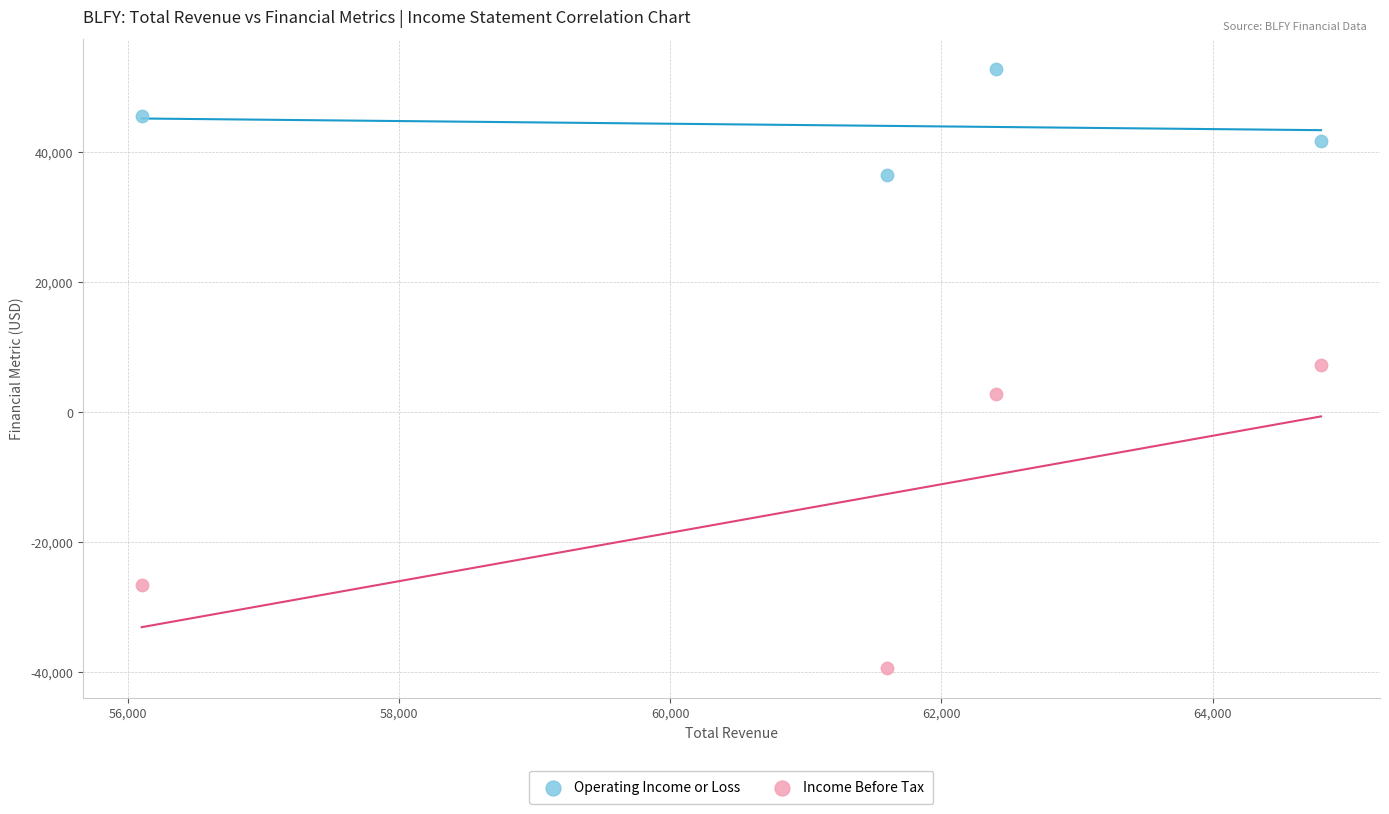

What are all the series names shown in the legend?

Operating Income or Loss, Income Before Tax